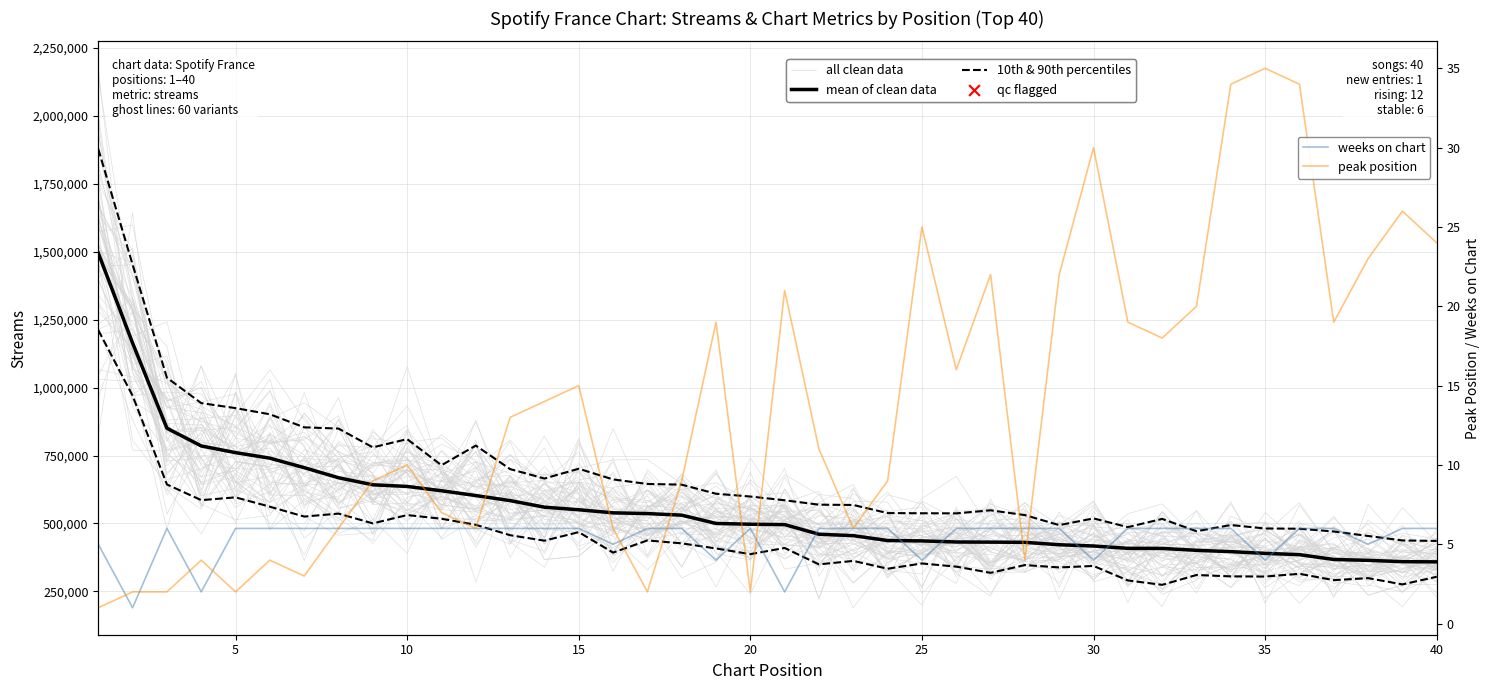

What is the maximum value for peak position?

35